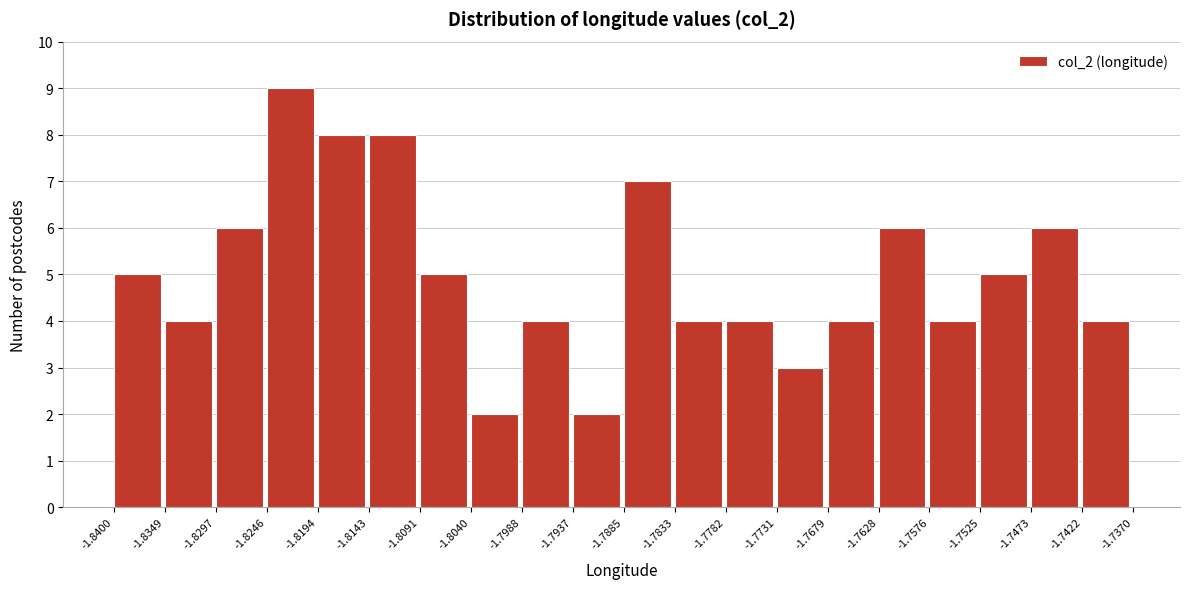

How tall is the bar that spans -1.8349 to -1.8297 on the x-axis? The values are not printed on the chart, so give them approximately, as read against the axis.

4